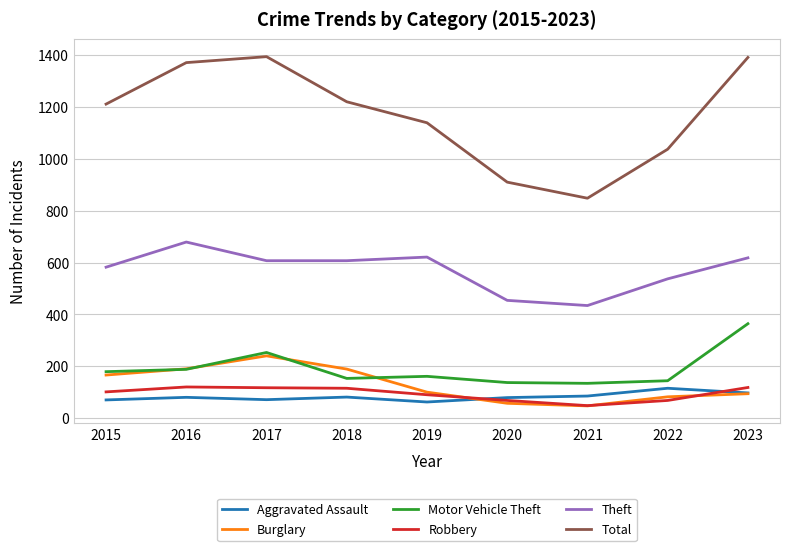

What is the maximum value shown in the chart?

1394